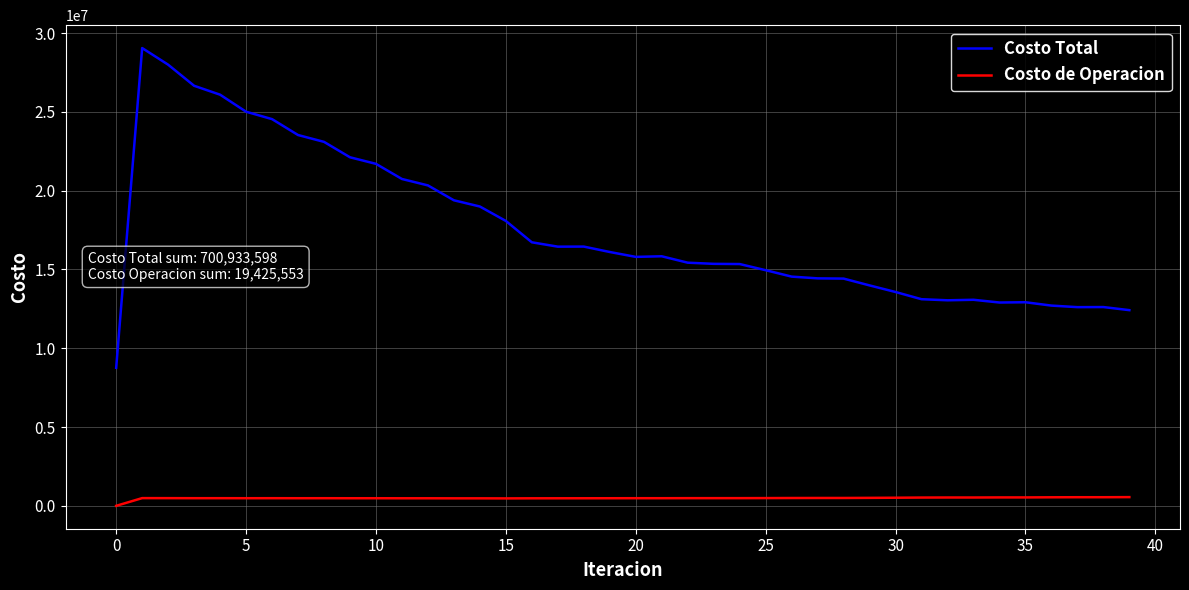

What is the greatest value displayed?

29051694.4